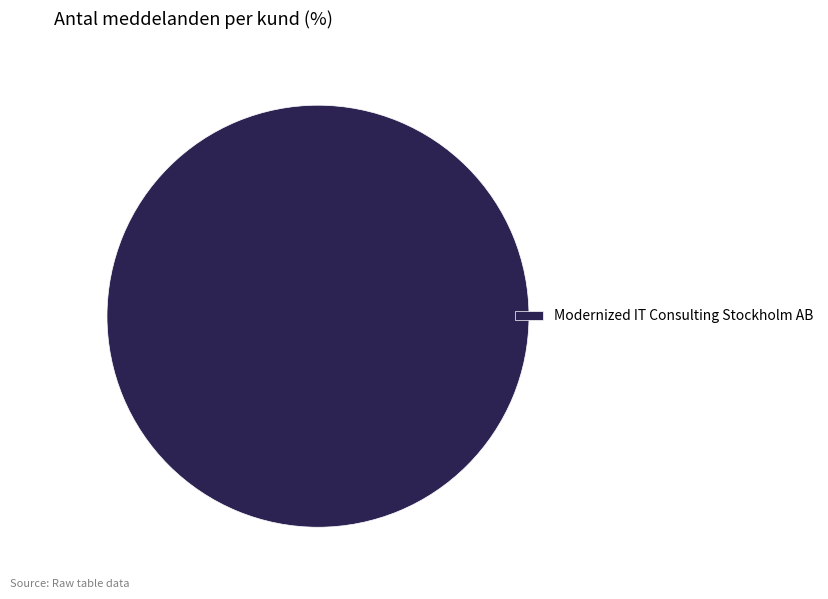

Rank the categories by value from highest to lowest.

Modernized IT Consulting Stockholm AB